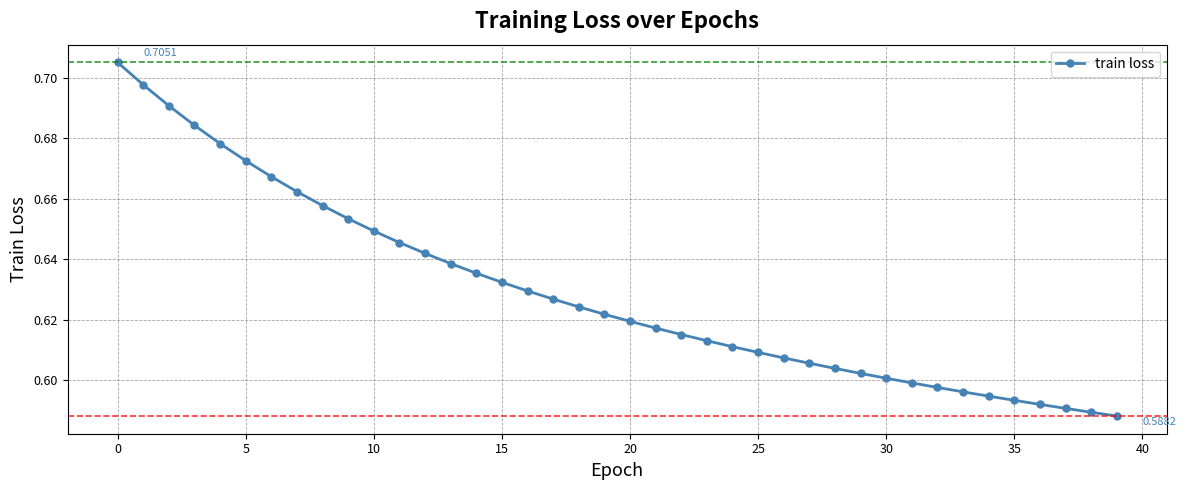

What is the sum of all values?

25.2